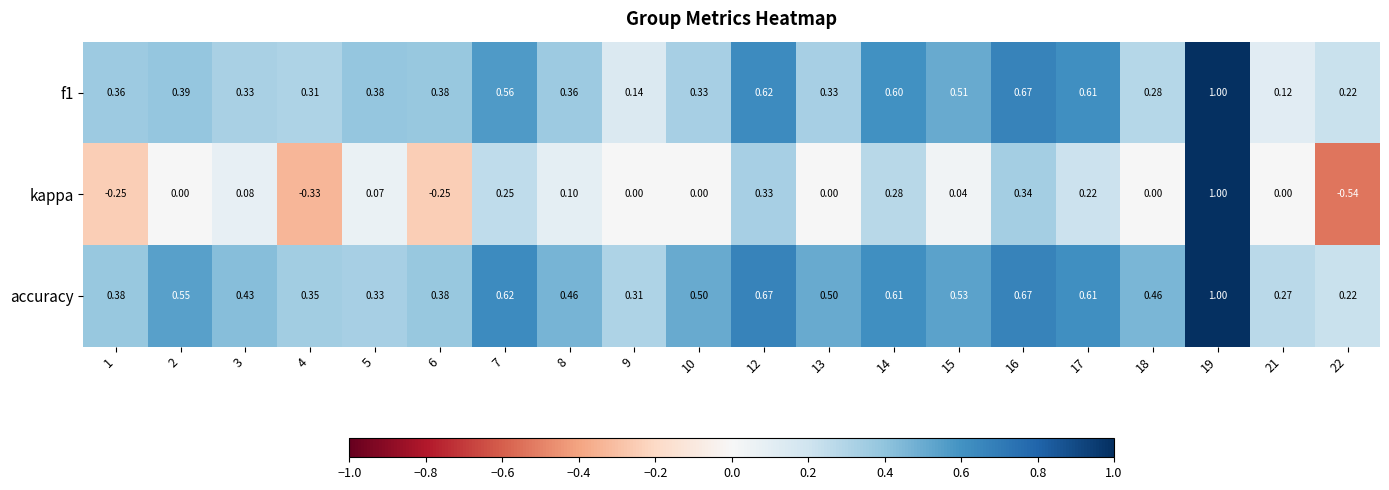

Which series has the largest total across all categories?

accuracy